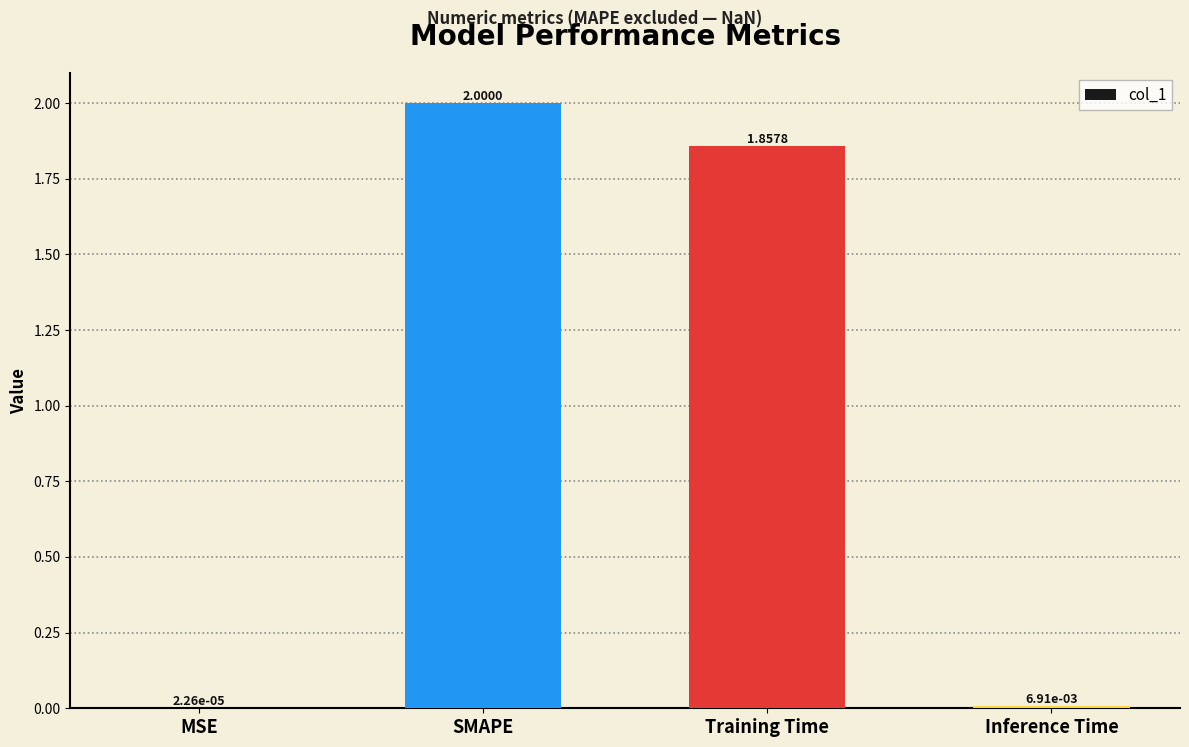

At which label does the data first exceed 1?

SMAPE